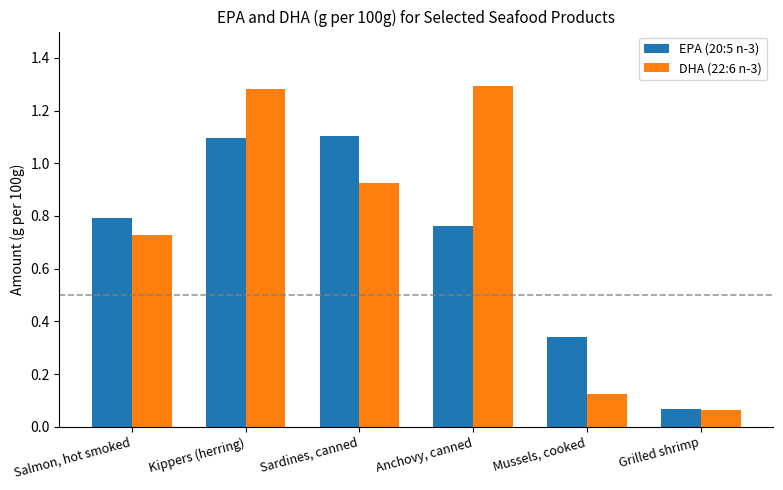

What is the label of the 4th bar from the left?

Anchovy, canned